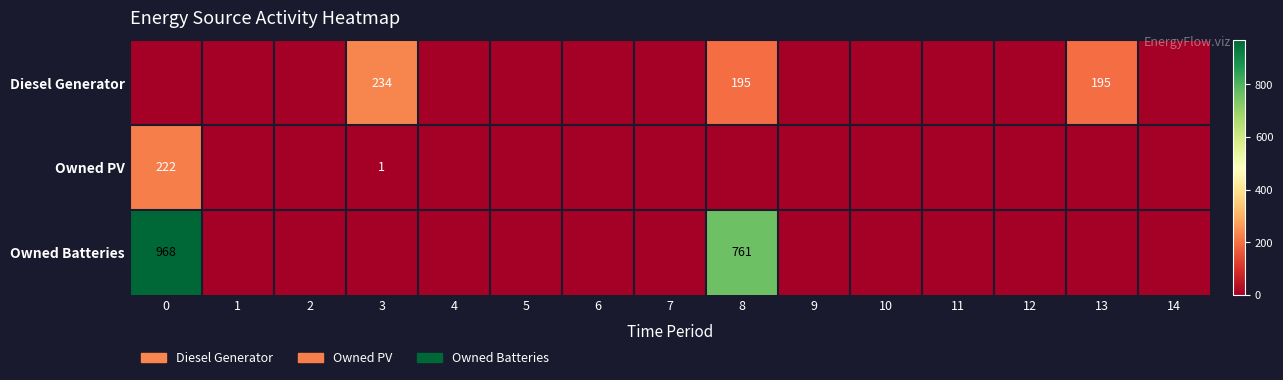

The value of Diesel Generator at 8 is 195. True or false?

True